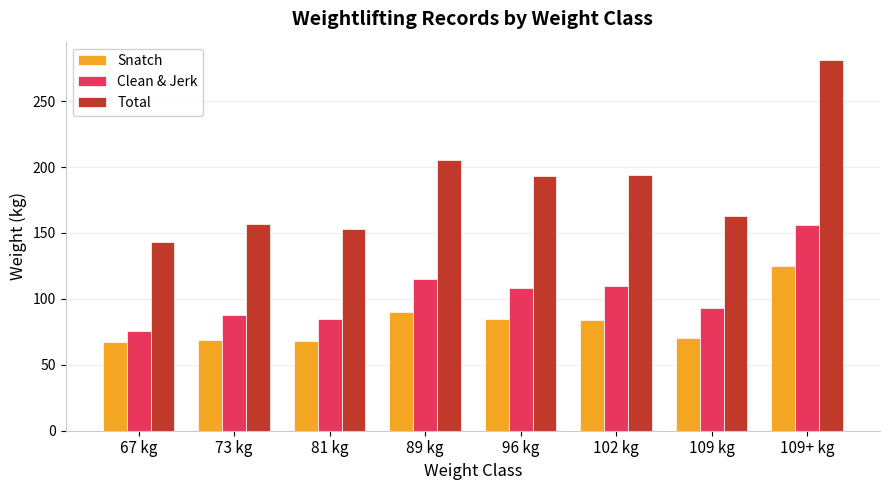

Rank the series by their maximum value, from lowest to highest.

Snatch, Clean & Jerk, Total